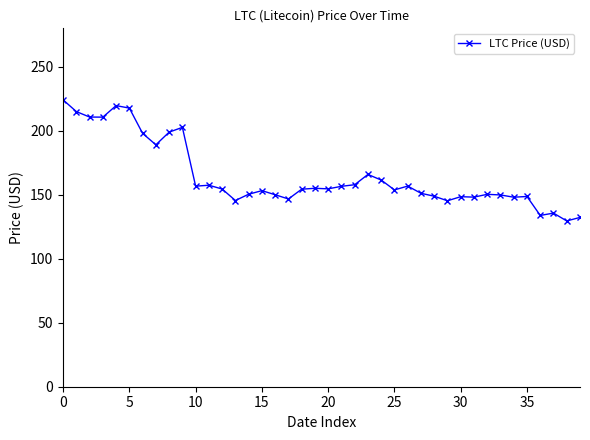

What is the maximum value shown in the chart?

224.1